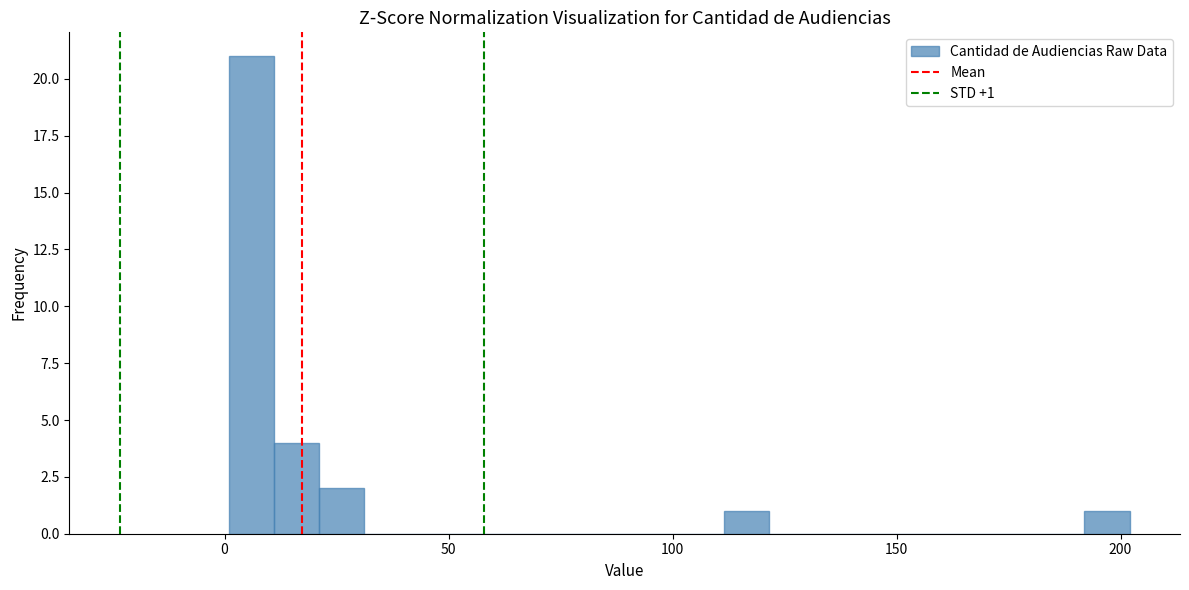

Around what value on the x-axis is the tallest bar? Give the approximate position of its centre, as read against the axis.

5